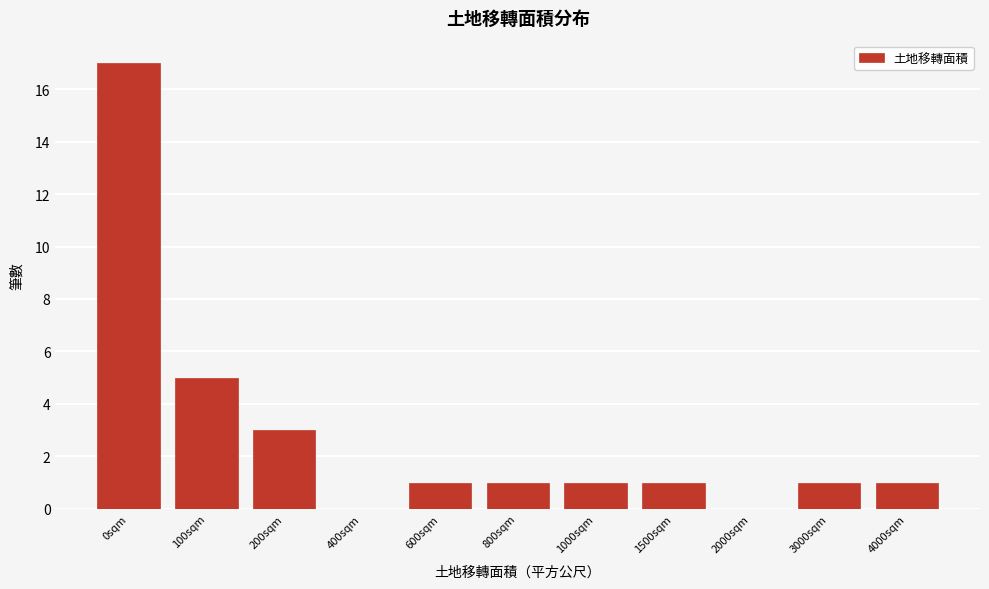

Reading left to right, transcribe all the data shown in this chart.

0sqm=17	100sqm=5	200sqm=3	400sqm=0	600sqm=1	800sqm=1	1000sqm=1	1500sqm=1	2000sqm=0	3000sqm=1	4000sqm=1